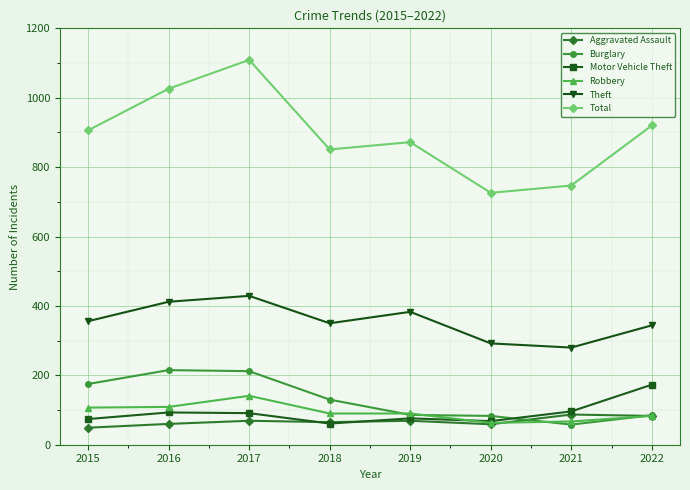

The value of Aggravated Assault at 2020 is 59. True or false?

True